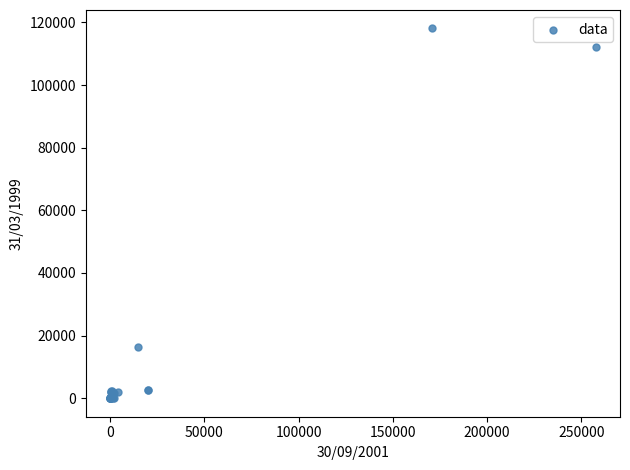

What Y value in the scatter plot is closest to 59028?

16315